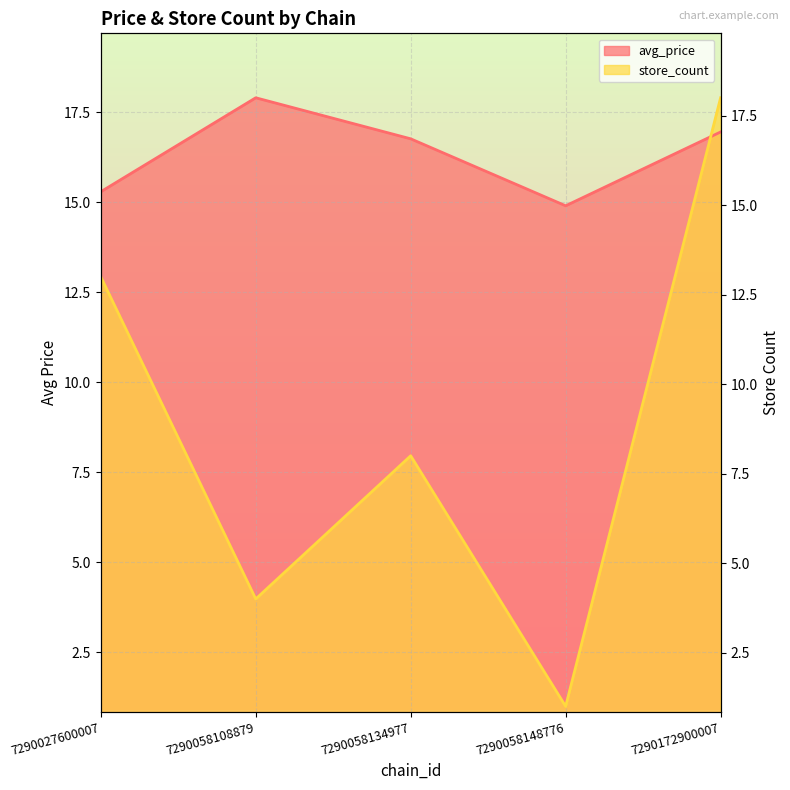

Is the value of avg_price at 7290058108879 greater than the value of store_count at 7290058108879?

Yes